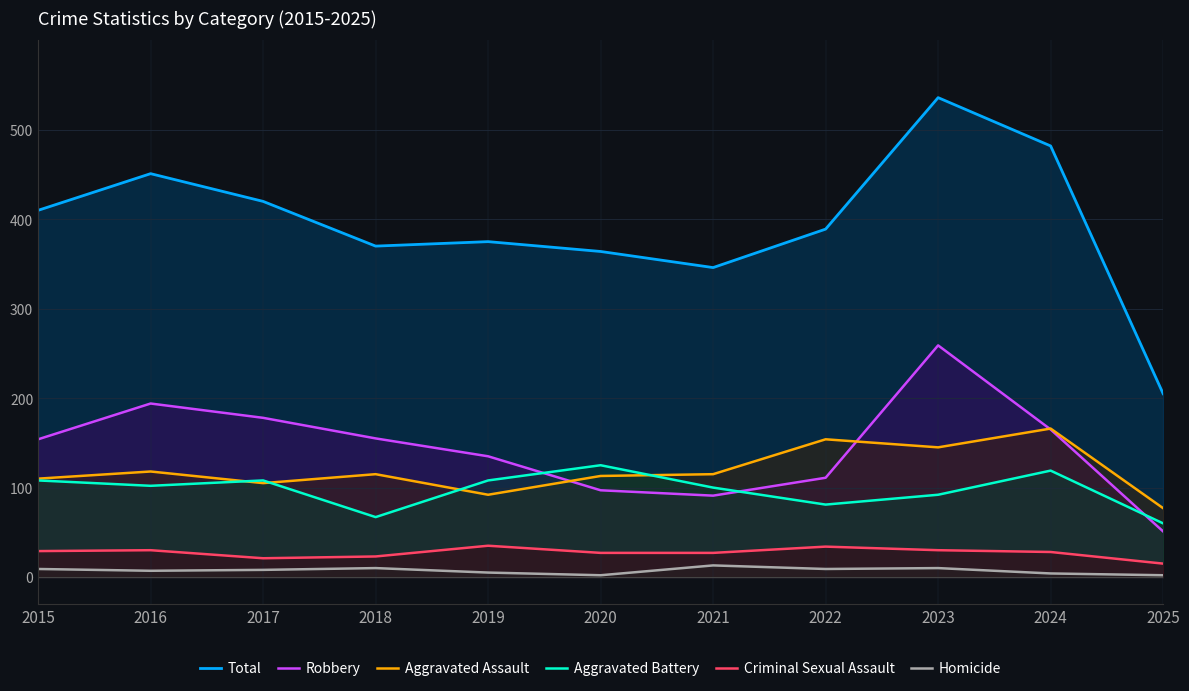

Reading left to right, extract all data points from this chart.

Total: 2015=410	2016=451	2017=420	2018=370	2019=375	2020=364	2021=346	2022=389	2023=536	2024=482	2025=205
Robbery: 2015=154	2016=194	2017=178	2018=155	2019=135	2020=97	2021=91	2022=111	2023=259	2024=165	2025=51
Aggravated Assault: 2015=110	2016=118	2017=105	2018=115	2019=92	2020=113	2021=115	2022=154	2023=145	2024=166	2025=77
Aggravated Battery: 2015=108	2016=102	2017=108	2018=67	2019=108	2020=125	2021=100	2022=81	2023=92	2024=119	2025=60
Criminal Sexual Assault: 2015=29	2016=30	2017=21	2018=23	2019=35	2020=27	2021=27	2022=34	2023=30	2024=28	2025=15
Homicide: 2015=9	2016=7	2017=8	2018=10	2019=5	2020=2	2021=13	2022=9	2023=10	2024=4	2025=2